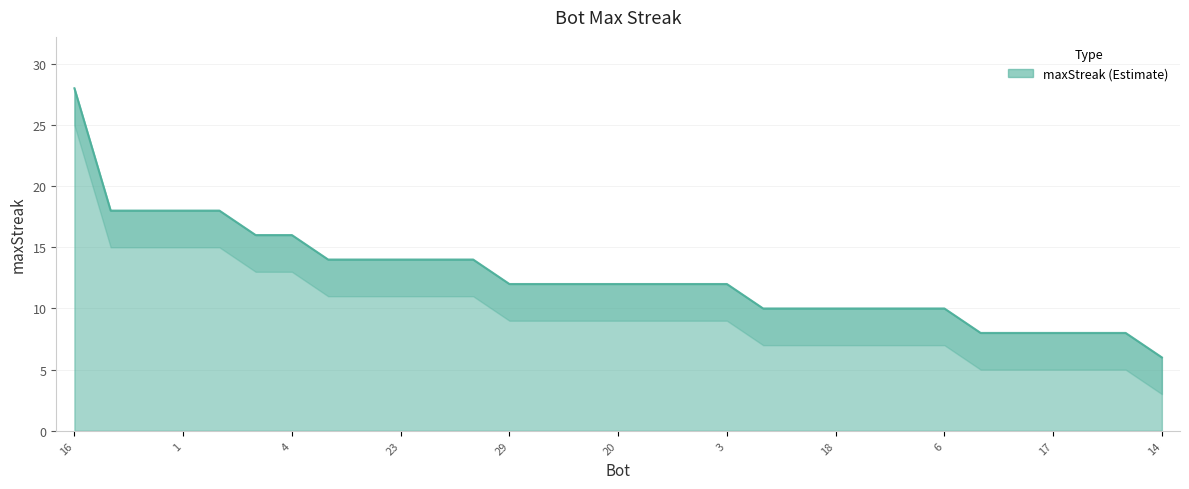

At which label does the data first exceed 12?

16